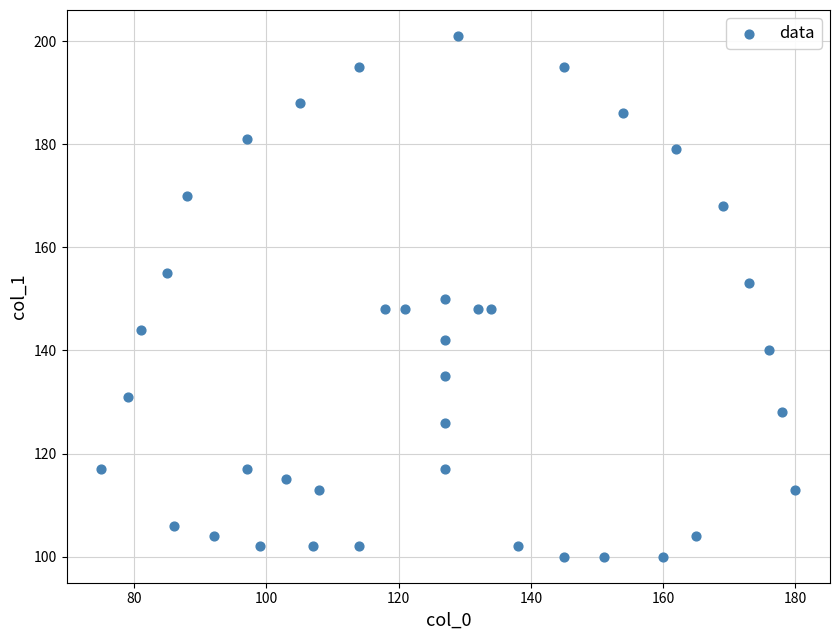

What is the range of Y values (max minus min)?

101